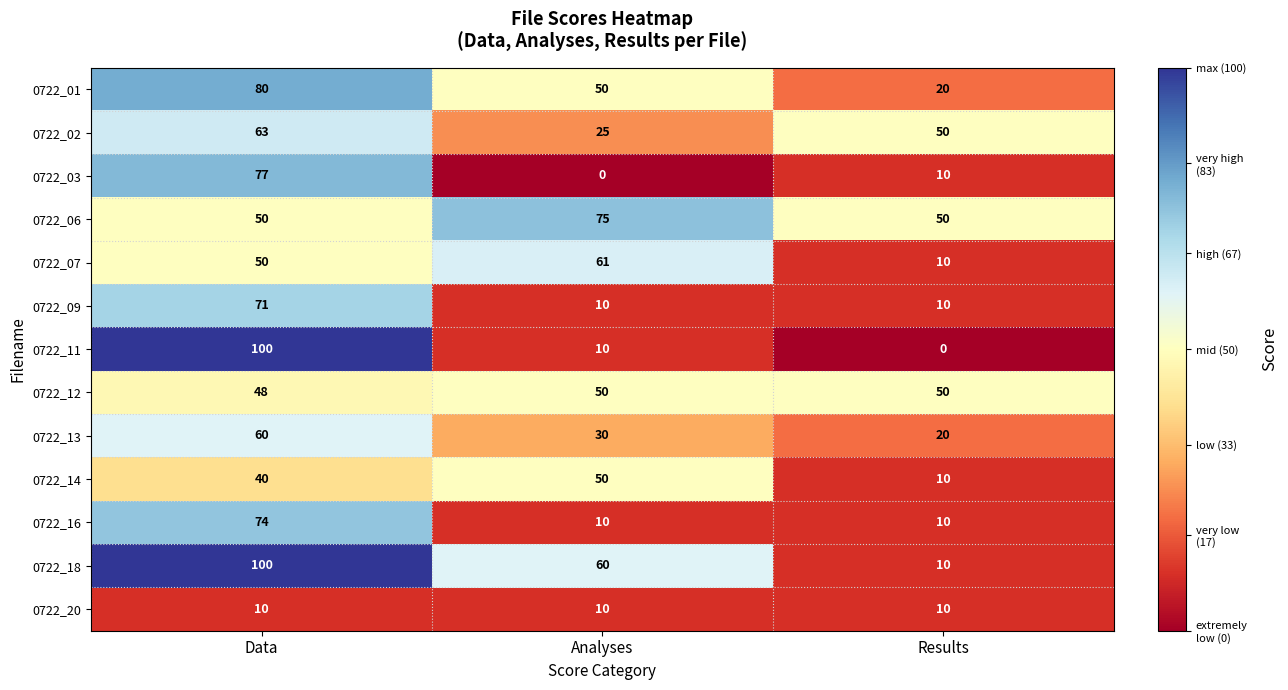

Which series has the largest total across all categories?

0722_06